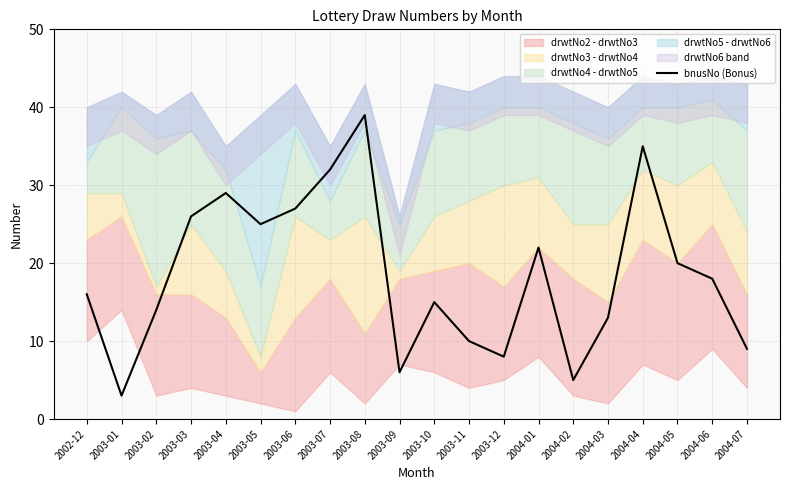

Reading left to right, list all the values displayed in this chart.

16	3	14	26	29	25	27	32	39	6	15	10	8	22	5	13	35	20	18	9